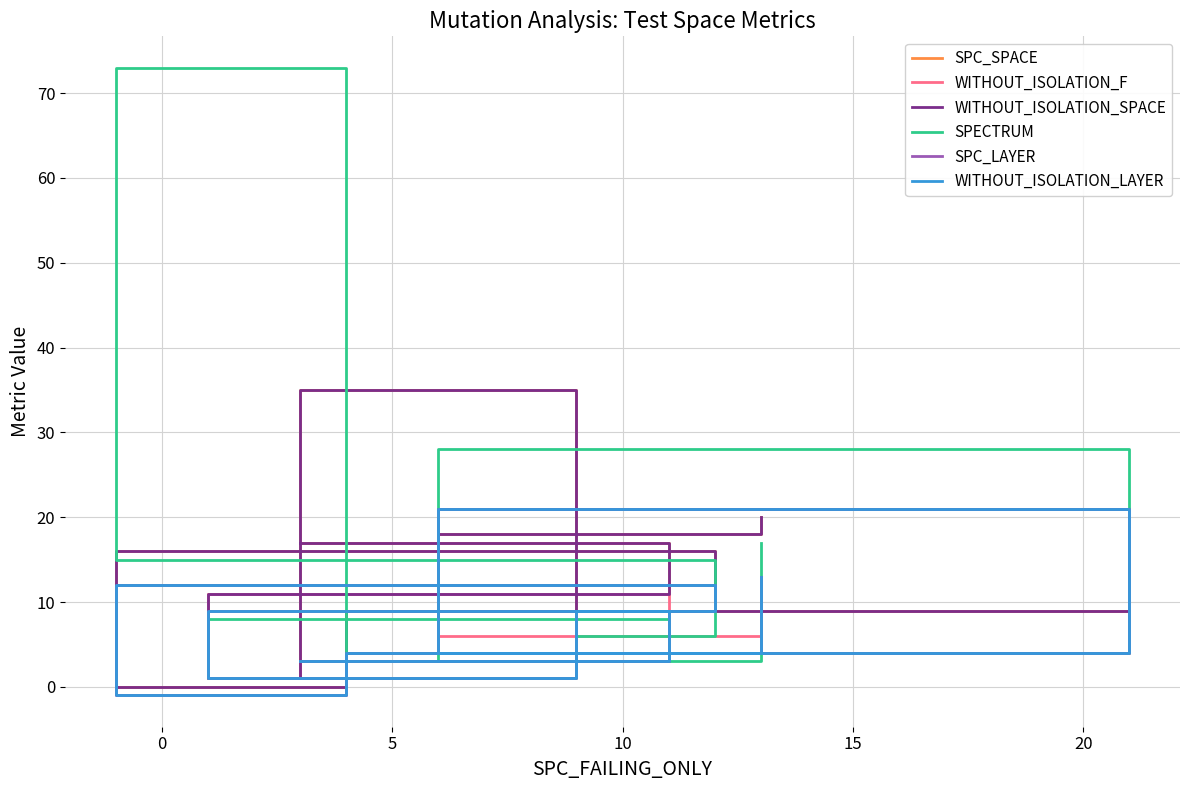

Is this an area chart (filled region under the line)?

No